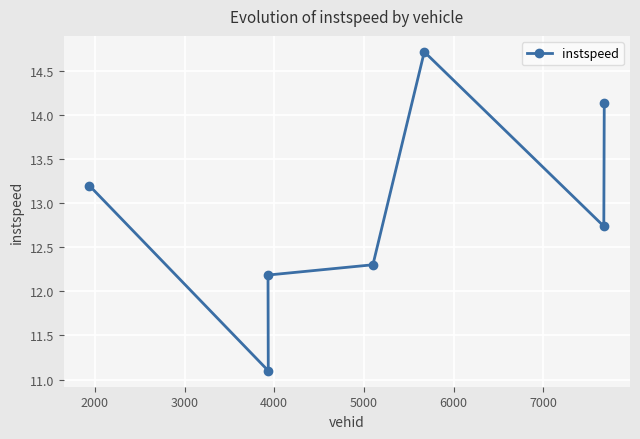

Is this an area chart (filled region under the line)?

No